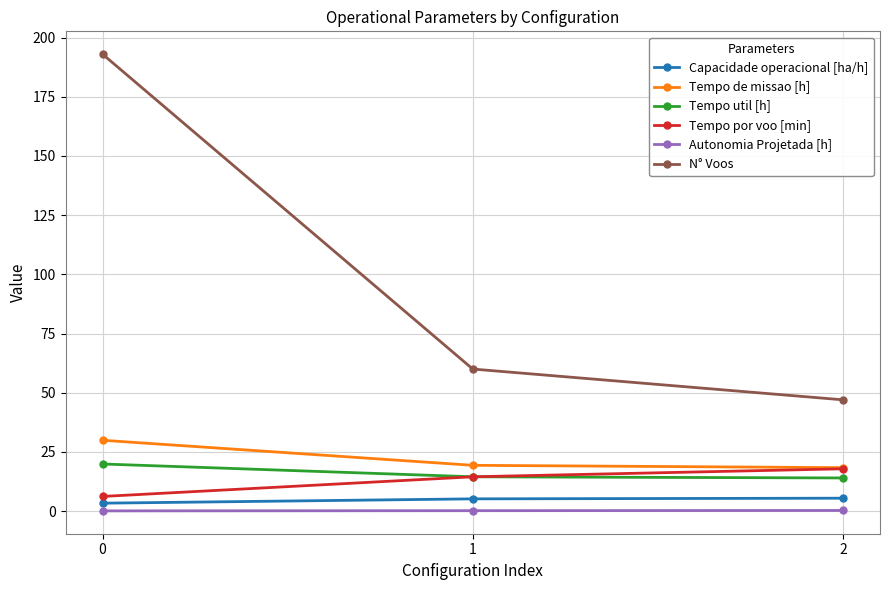

What are all the series names shown in the legend?

Capacidade operacional [ha/h], Tempo de missao [h], Tempo util [h], Tempo por voo [min], Autonomia Projetada [h], N° Voos